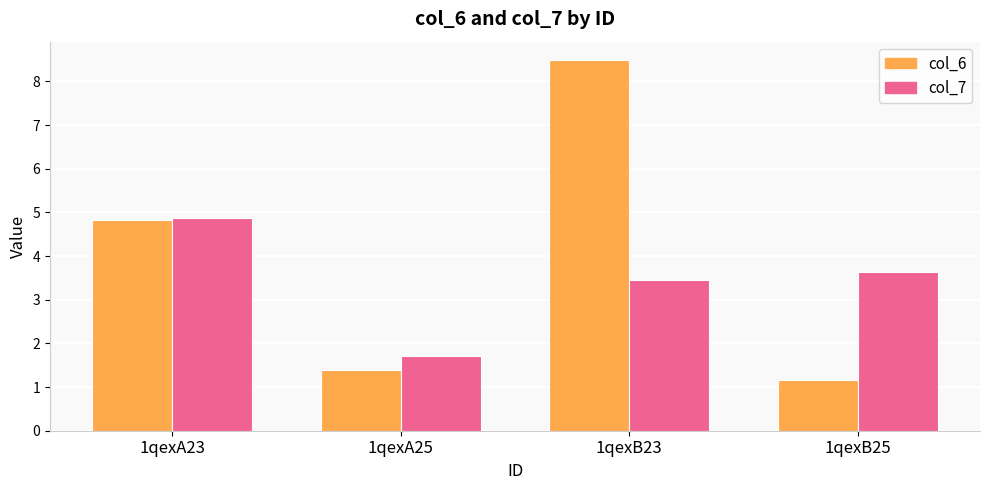

How many values in the col_6 series are below 4?

2